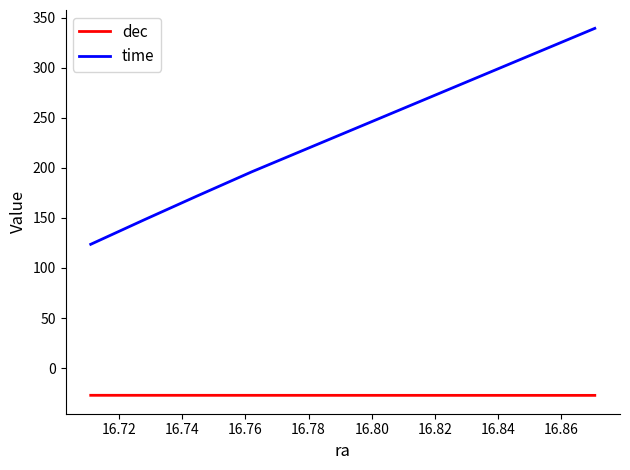

True or false: dec and time intersect in this chart.

False